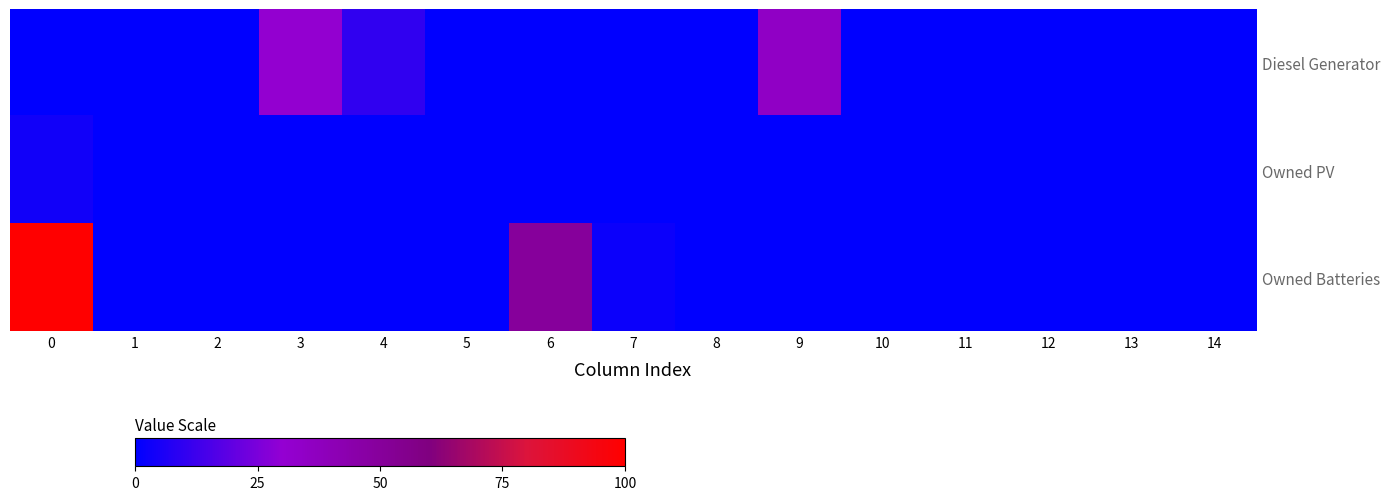

At how many categories does at least one series exceed 18?

4